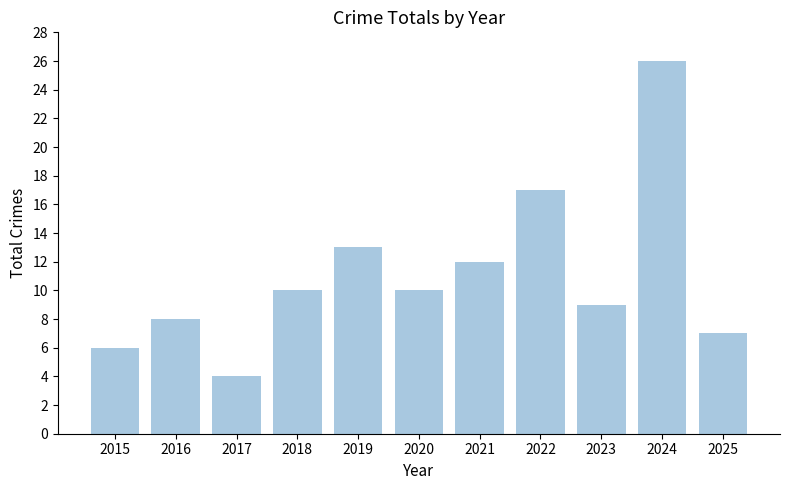

Reading left to right, transcribe all the data shown in this chart.

2015=6	2016=8	2017=4	2018=10	2019=13	2020=10	2021=12	2022=17	2023=9	2024=26	2025=7